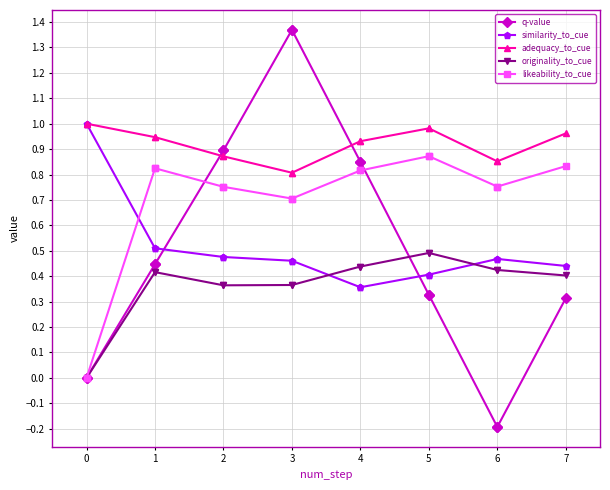

How many times do likeability_to_cue and q-value cross each other?

2